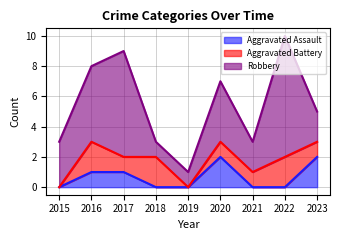

What is the total value across all series at 2022?

10